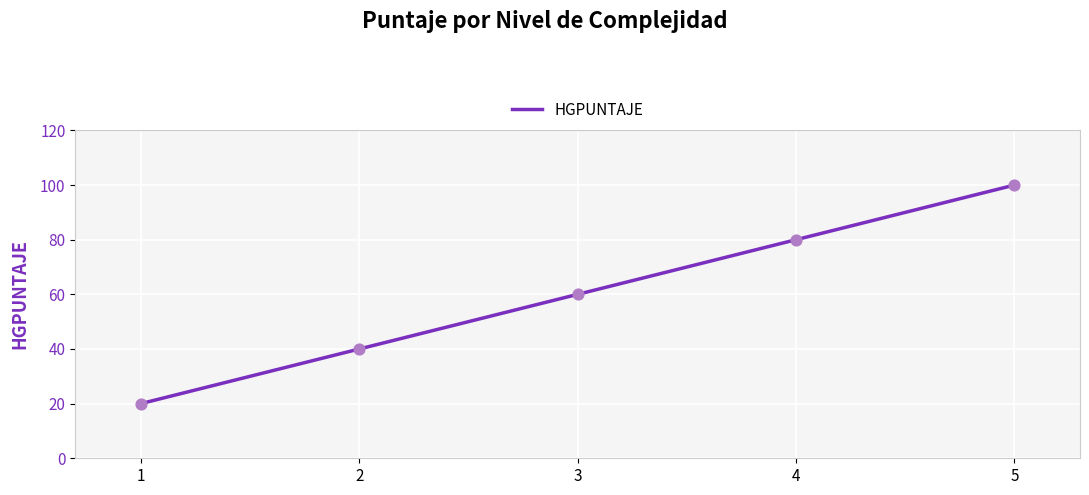

What is the change in value from 3 to 4?

+20